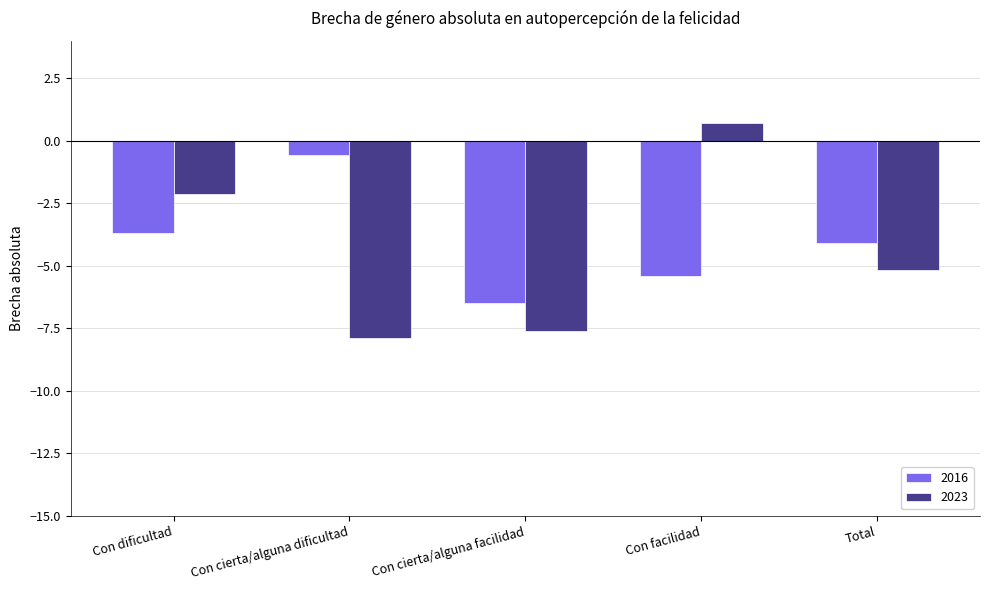

What is the total value across all series at Con cierta/alguna dificultad?

-8.5